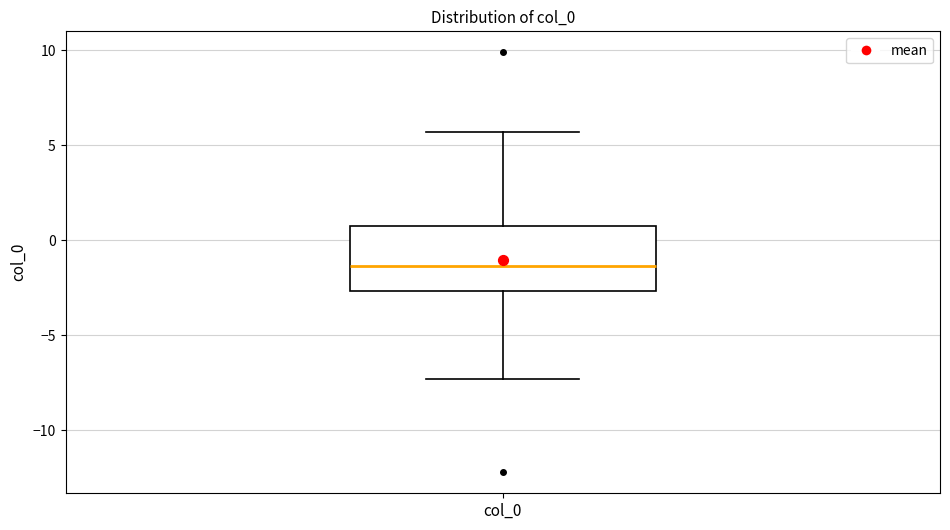

Read this box plot against the y-axis: the position of the median line, the range covered by the box, and the ends of both whiskers. The values are not printed on the chart, so give them approximately, as read against the axis.

median -1.5, box -2.5 to 0.5, whiskers -7.5 to 5.5